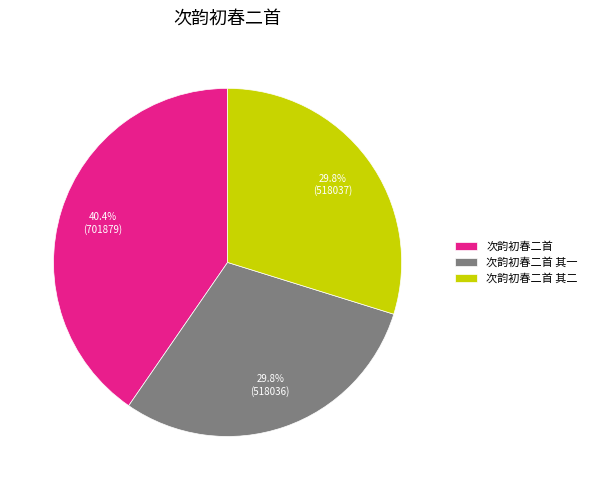

Is it true that 次韵初春二首 其二 is 16% of the pie?

False